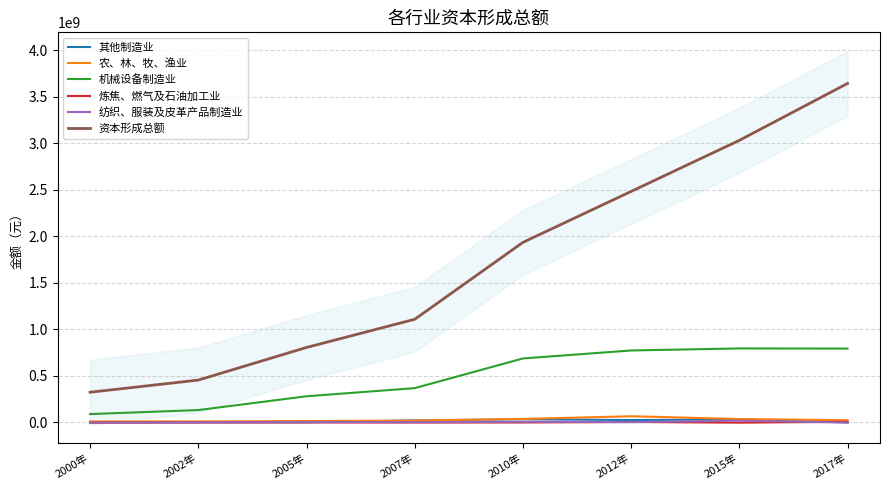

What is the label of the 4th point from the left?

2007年